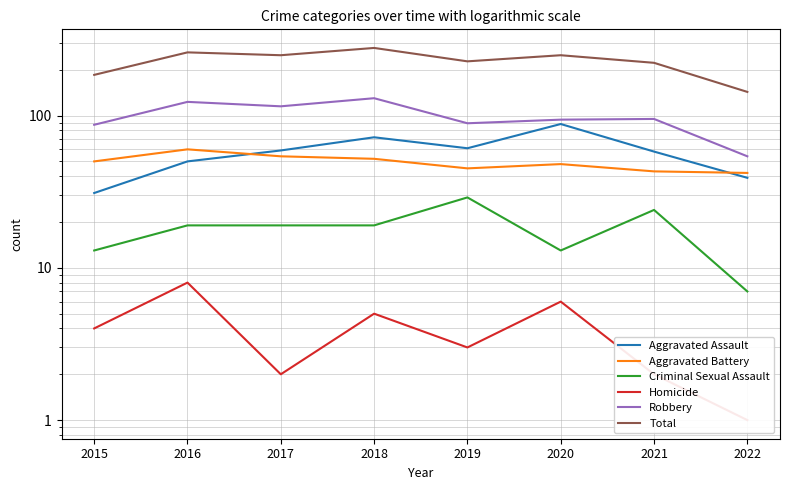

The value of Robbery at 2016 is 190. True or false?

False